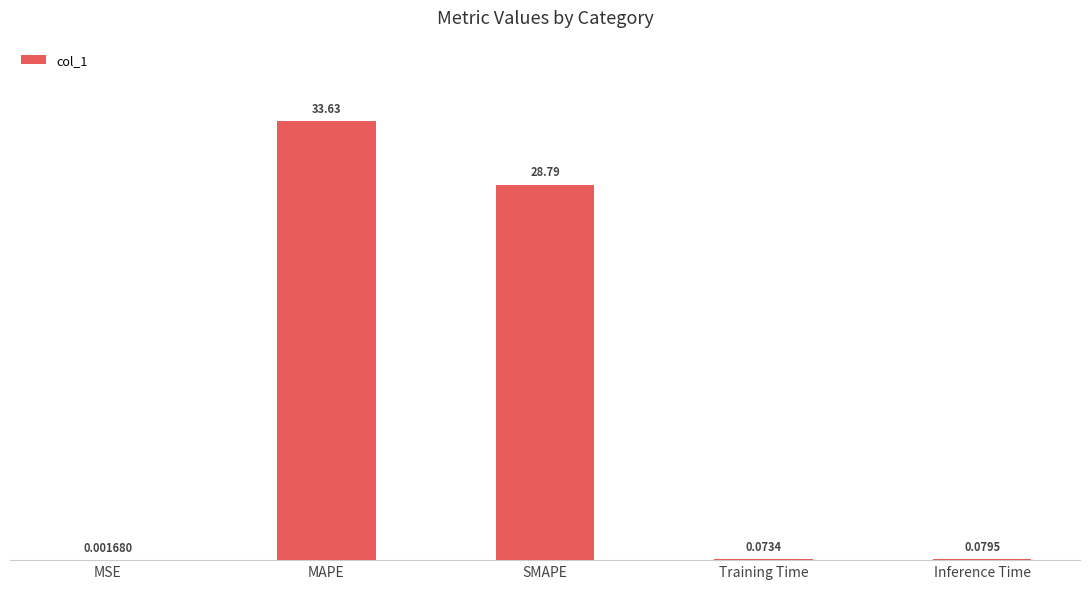

What is the sum of all values?

62.6